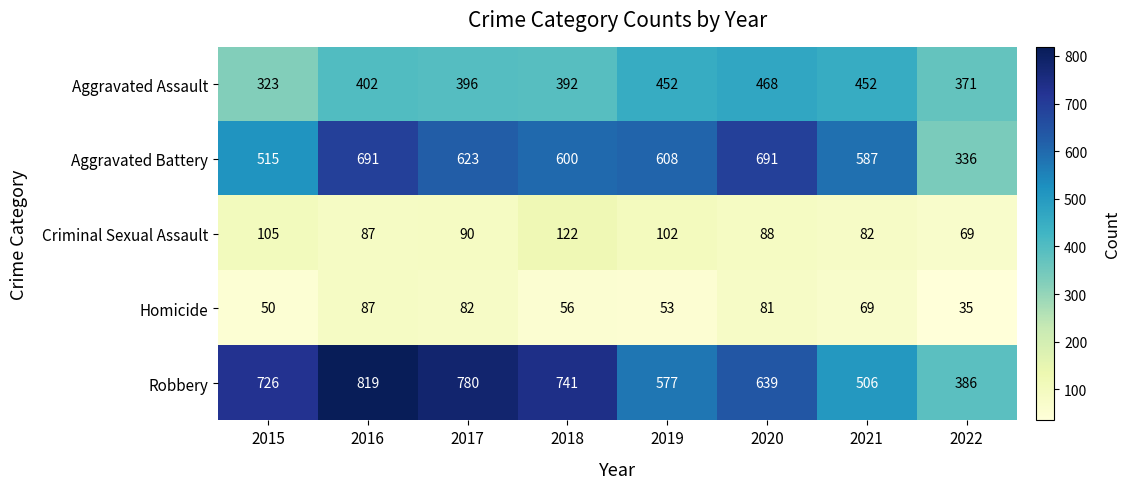

Where is Robbery nearest to the value 602?

2019